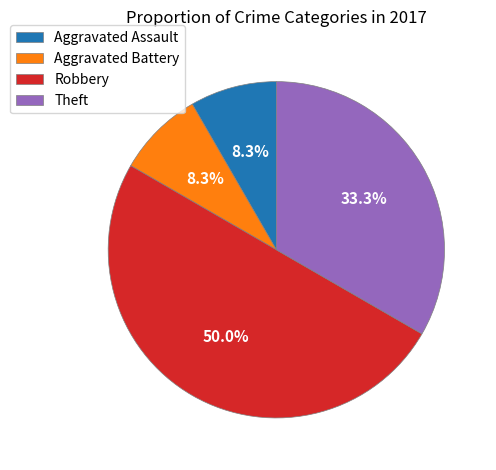

Which has a higher value, Robbery or Theft?

Robbery